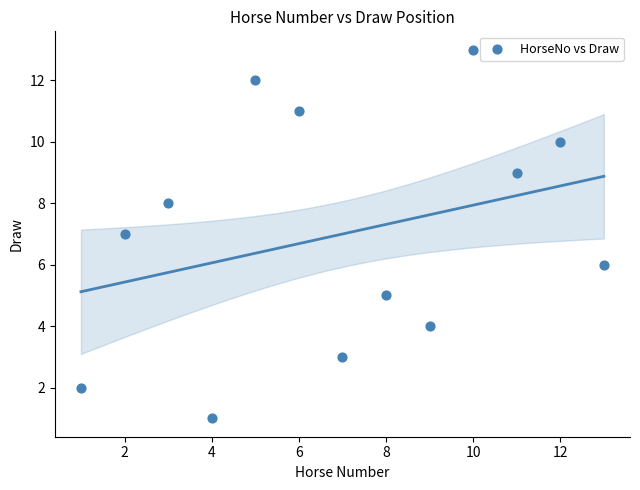

What is the range of X values (max minus min)?

12